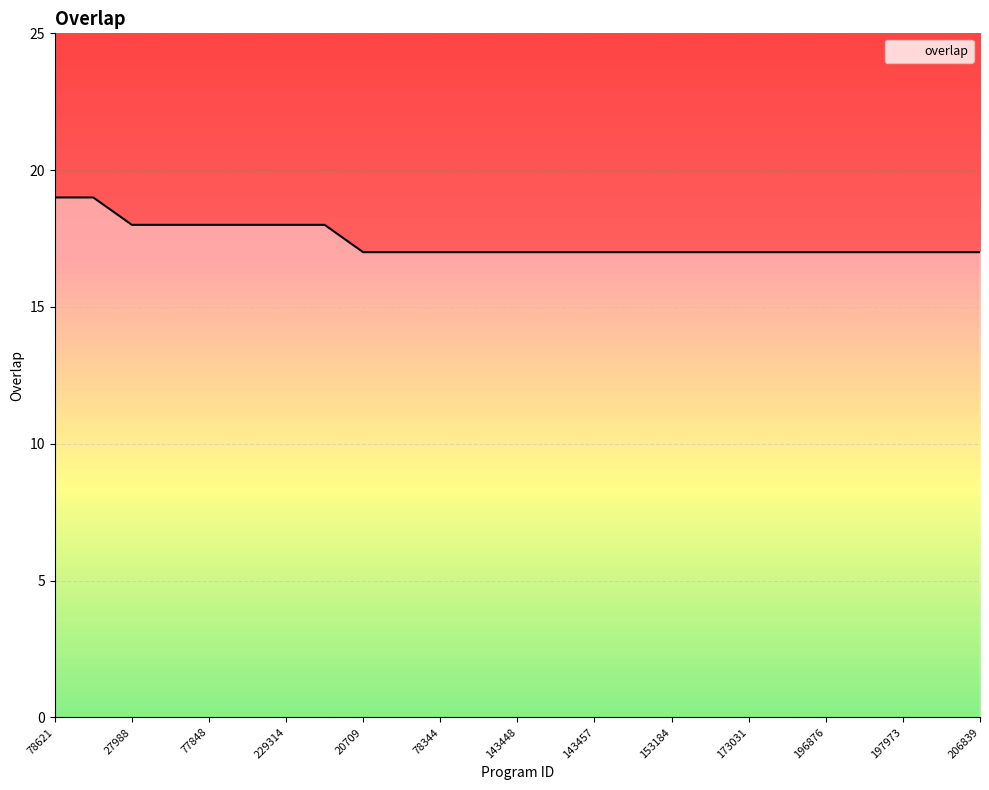

How many values exceed 17?

8